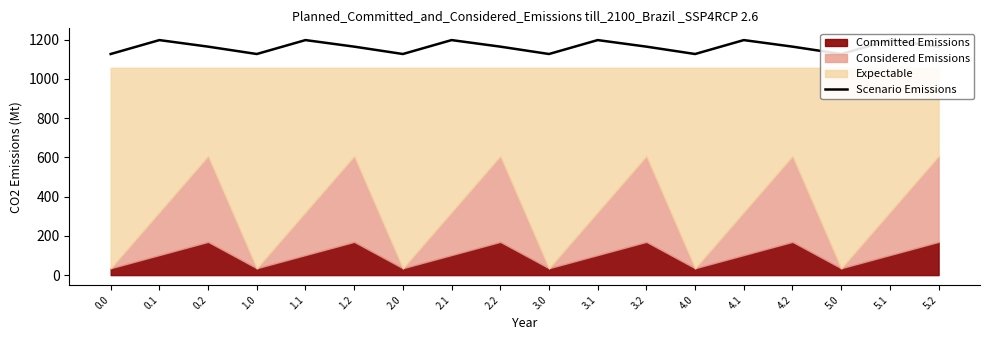

At which category does the chart reach its peak across all series?

0.1